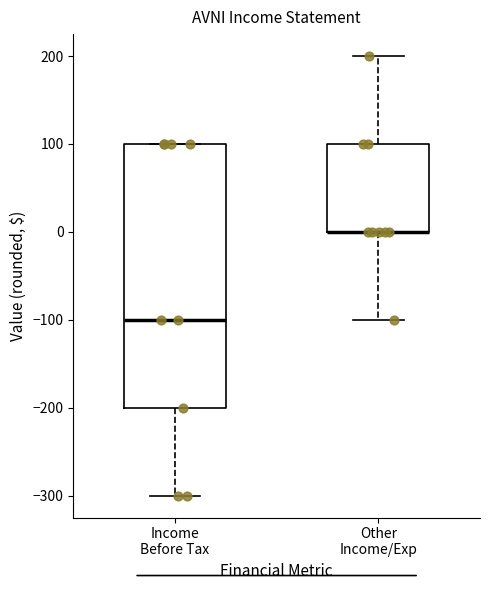

Where is the upper edge of the box for Other Income/Exp on the y-axis? The values are not printed on the chart, so give them approximately, as read against the axis.

100